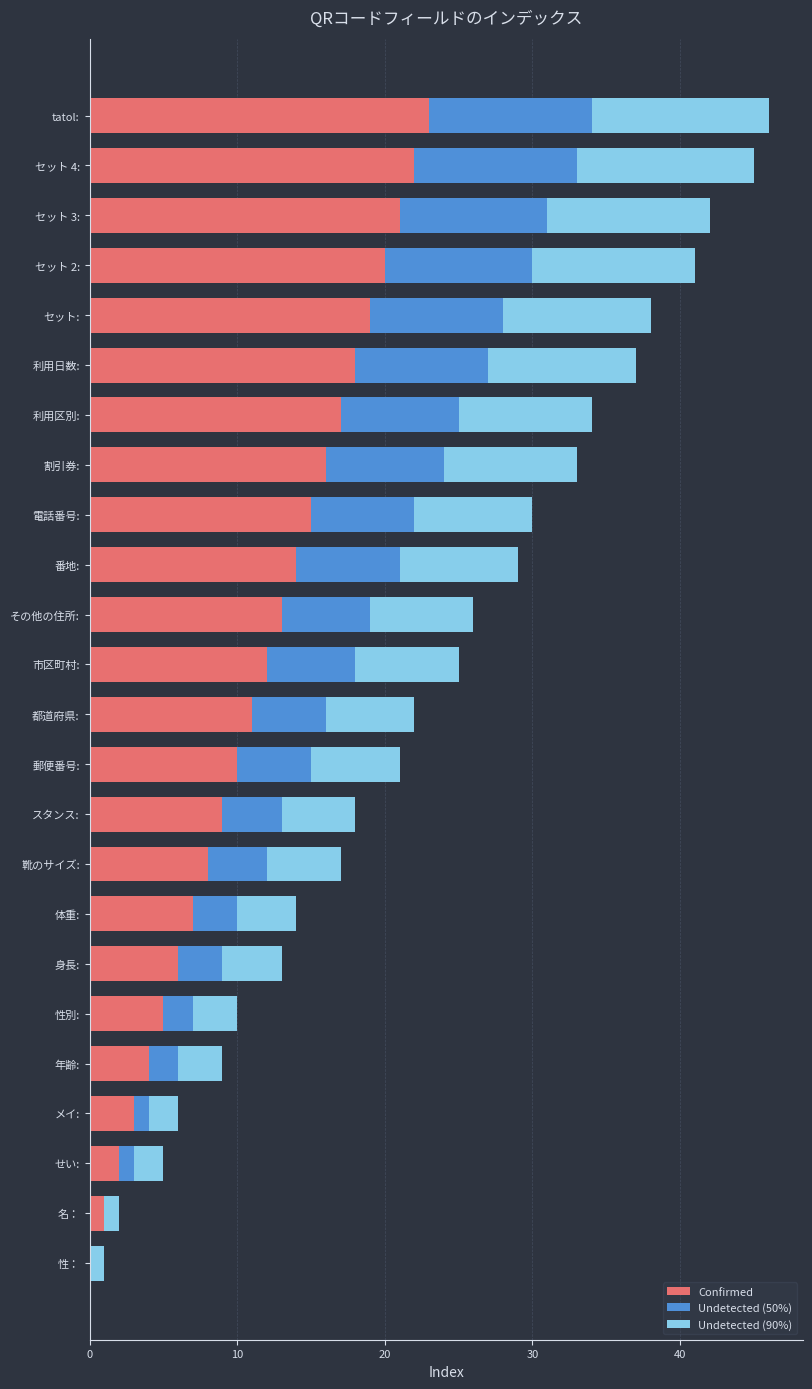

What is the sum of all Confirmed values?

276